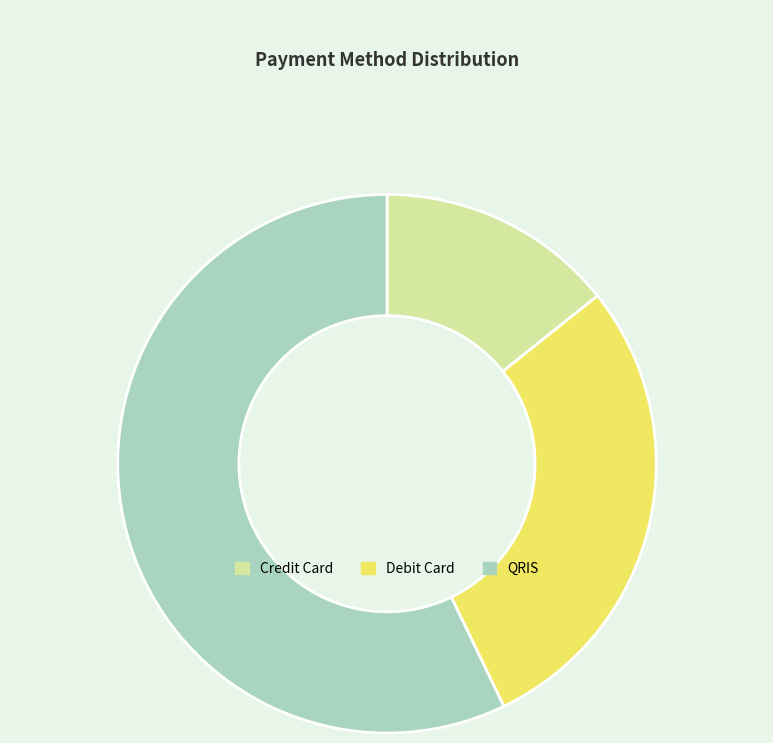

Count the number of slices in the pie.

3